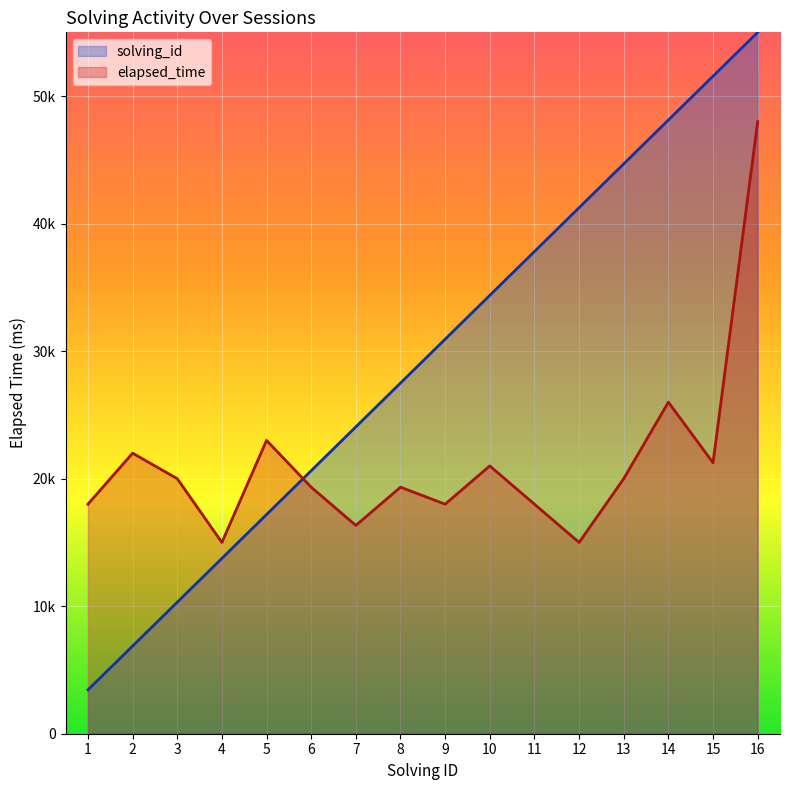

Between 6 and 14, which is larger?

14